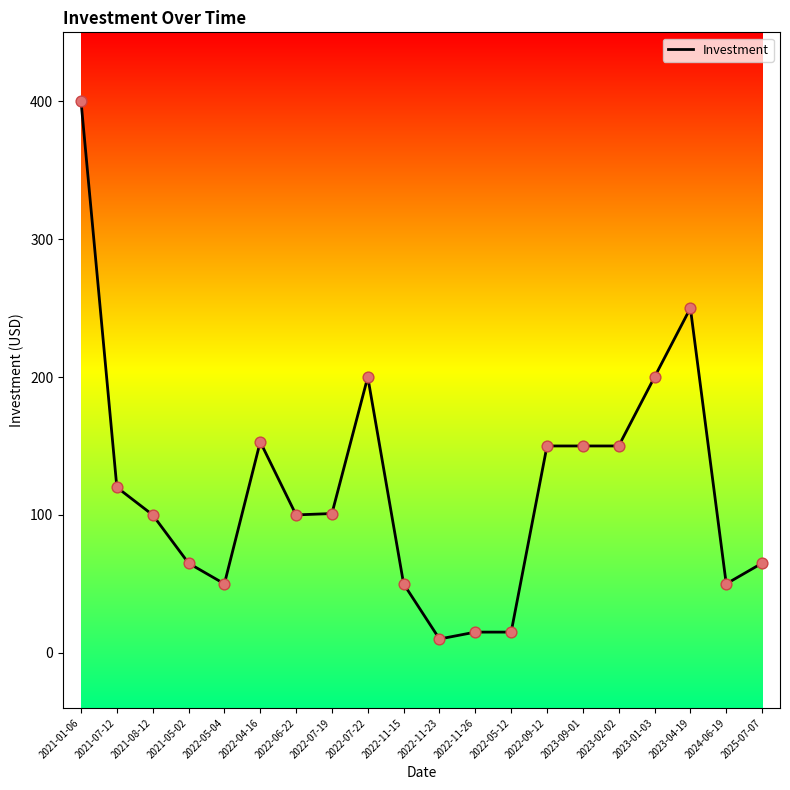

What is the change in value from 2022-05-12 to 2023-01-03?

+185